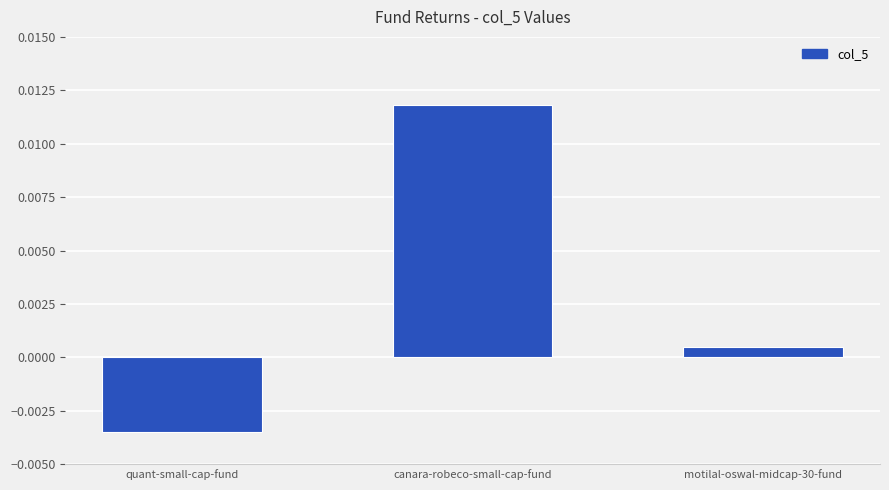

What is the label of the 1st bar from the right?

motilal-oswal-midcap-30-fund